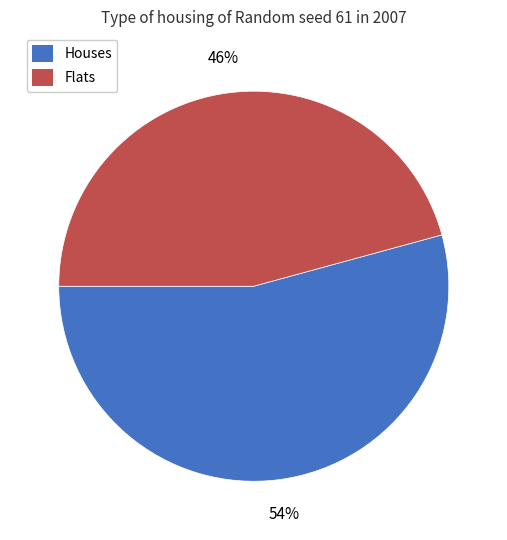

The Flats slice represents 46% of the pie. True or false?

True